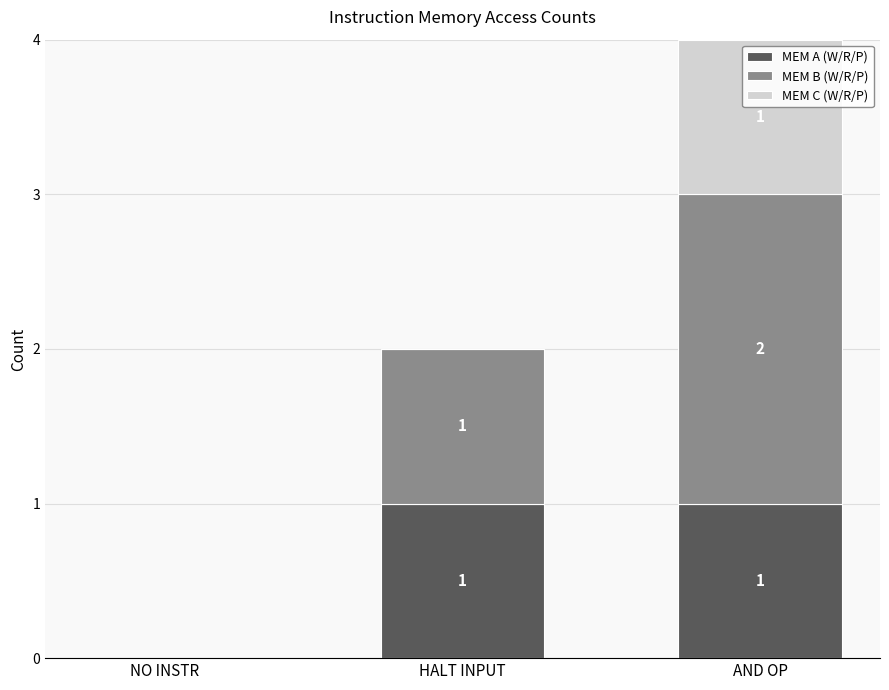

At which category is the sum across all series the highest?

AND OP